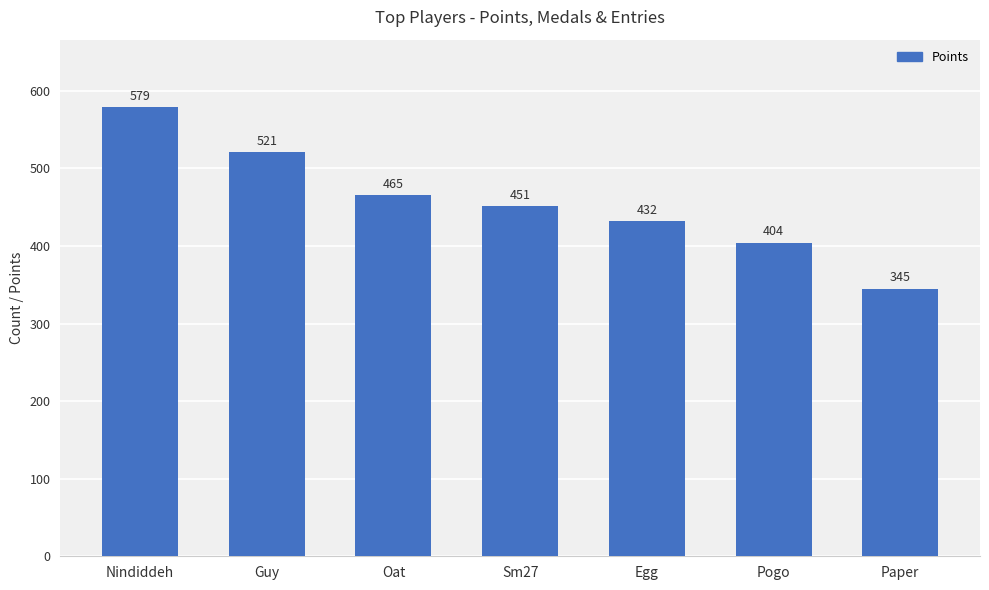

What is the change in value from Nindiddeh to Sm27?

-128